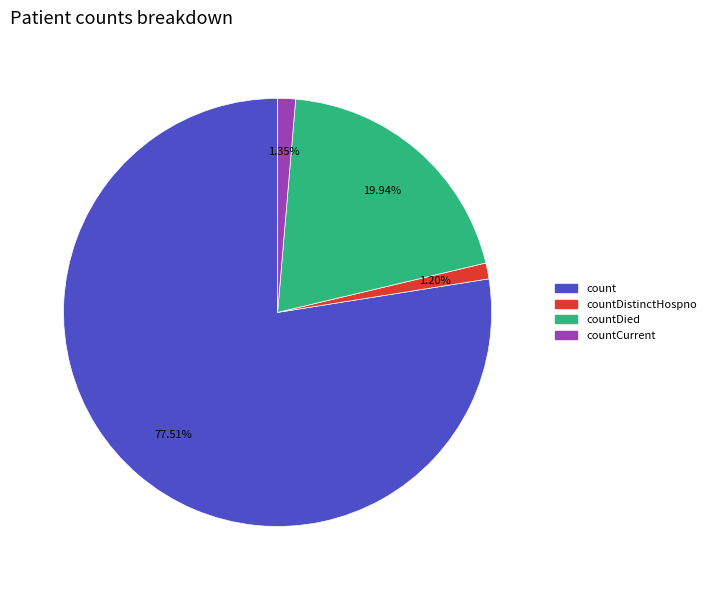

Combined, do countDied and countDistinctHospno account for over 50%?

No